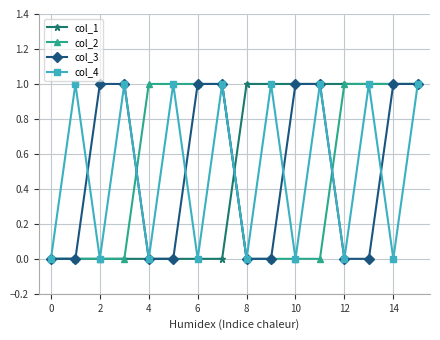

Reading left to right, list all the values displayed in this chart.

col_1: 0	0	0	0	0	0	0	0	1	1	1	1	1	1	1	1
col_2: 0	0	0	0	1	1	1	1	0	0	0	0	1	1	1	1
col_3: 0	0	1	1	0	0	1	1	0	0	1	1	0	0	1	1
col_4: 0	1	0	1	0	1	0	1	0	1	0	1	0	1	0	1